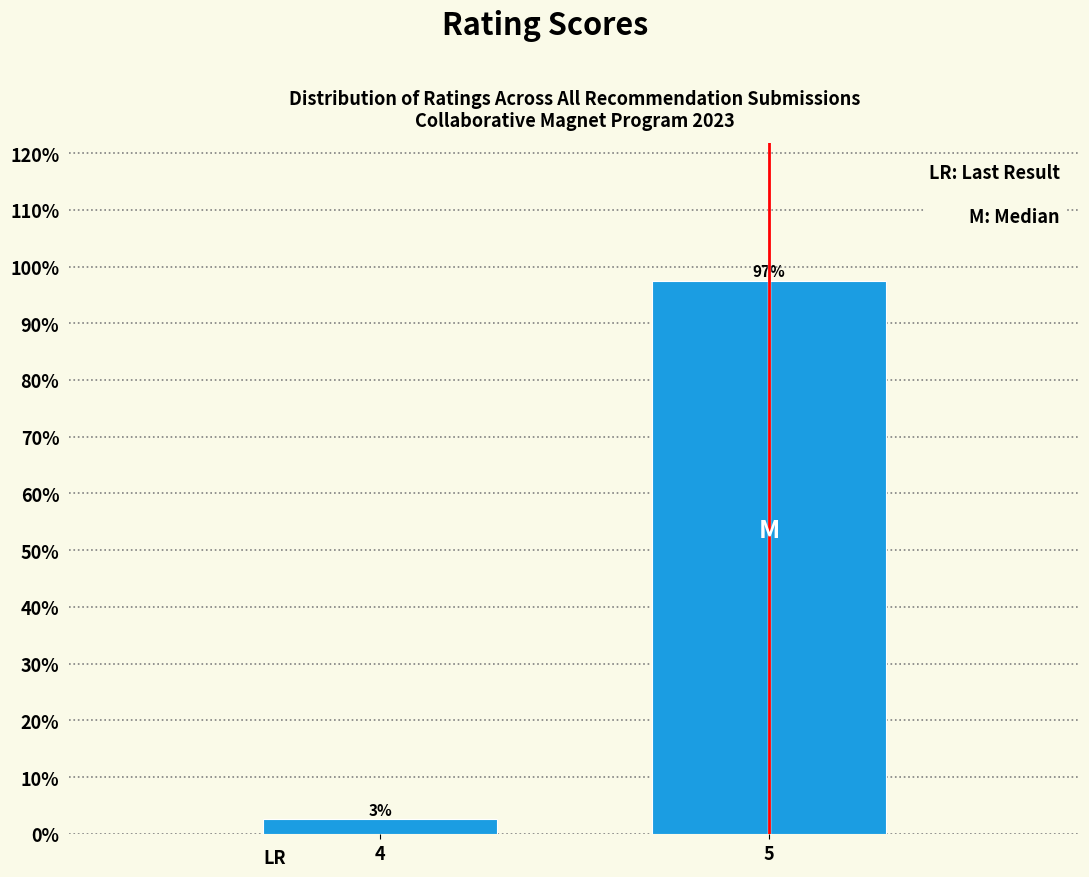

The chart shows a value of 97.5 at 5. True or false?

True